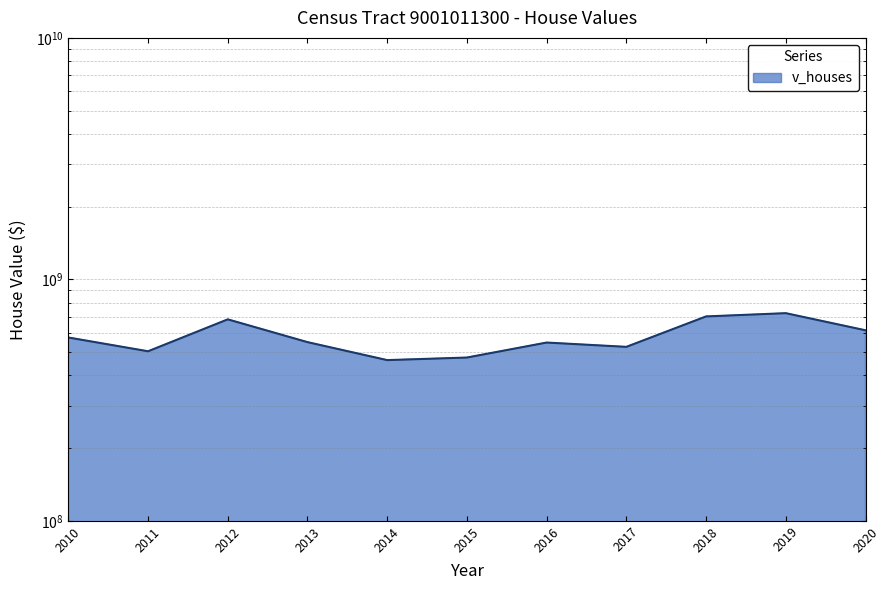

At which label is the value closest to 593617050?

2010